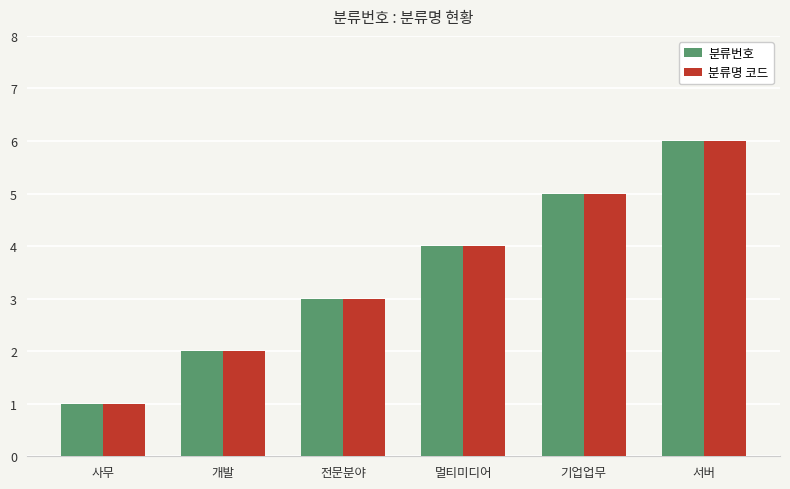

Is it true that 분류명 코드 equals 6 at 서버?

True